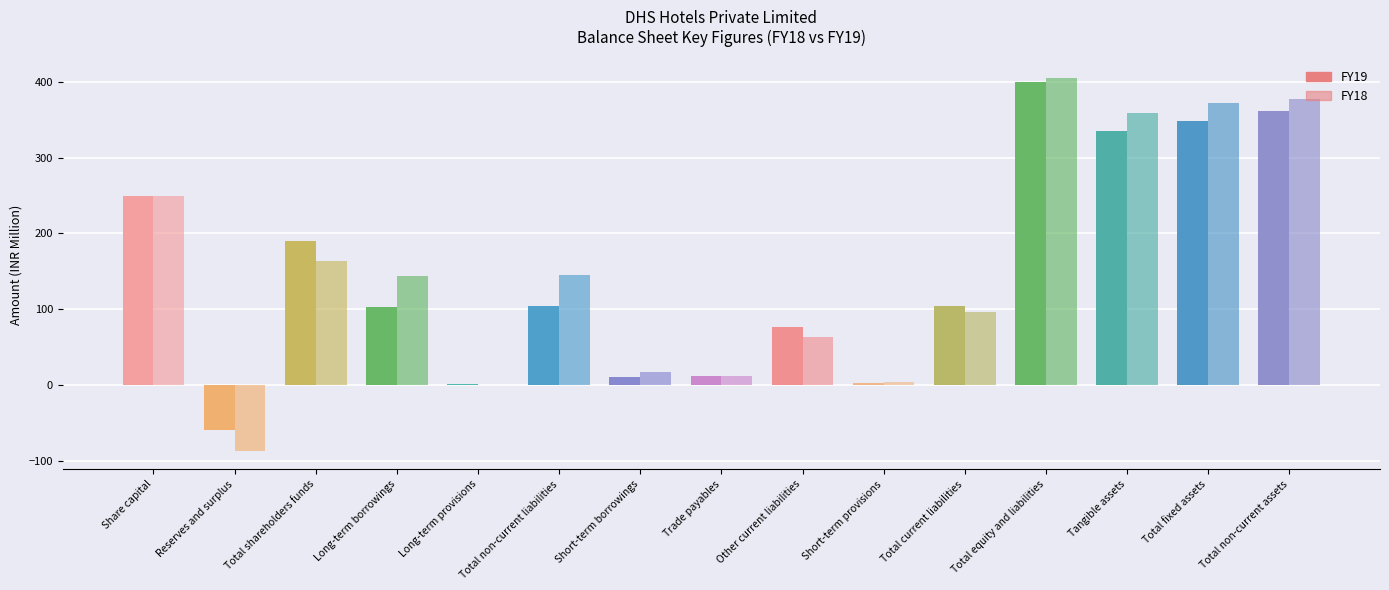

What is the highest value of the FY18 series?

404.5